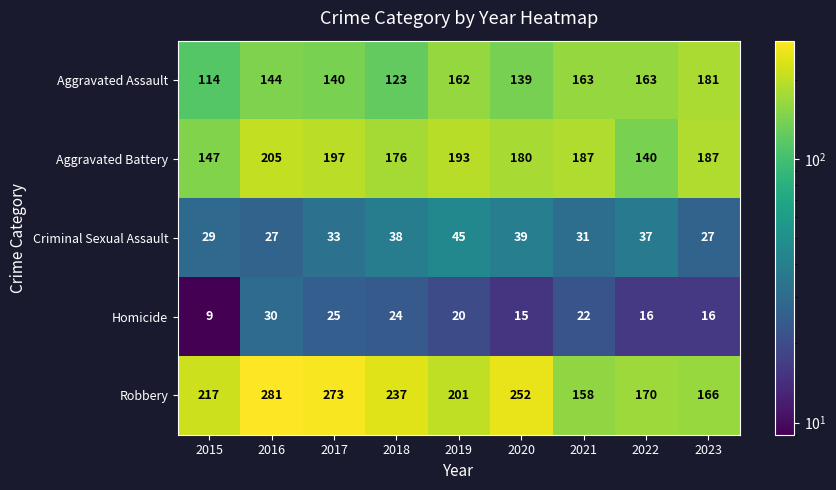

What is the sum of the Criminal Sexual Assault values at 2018 and 2022?

75